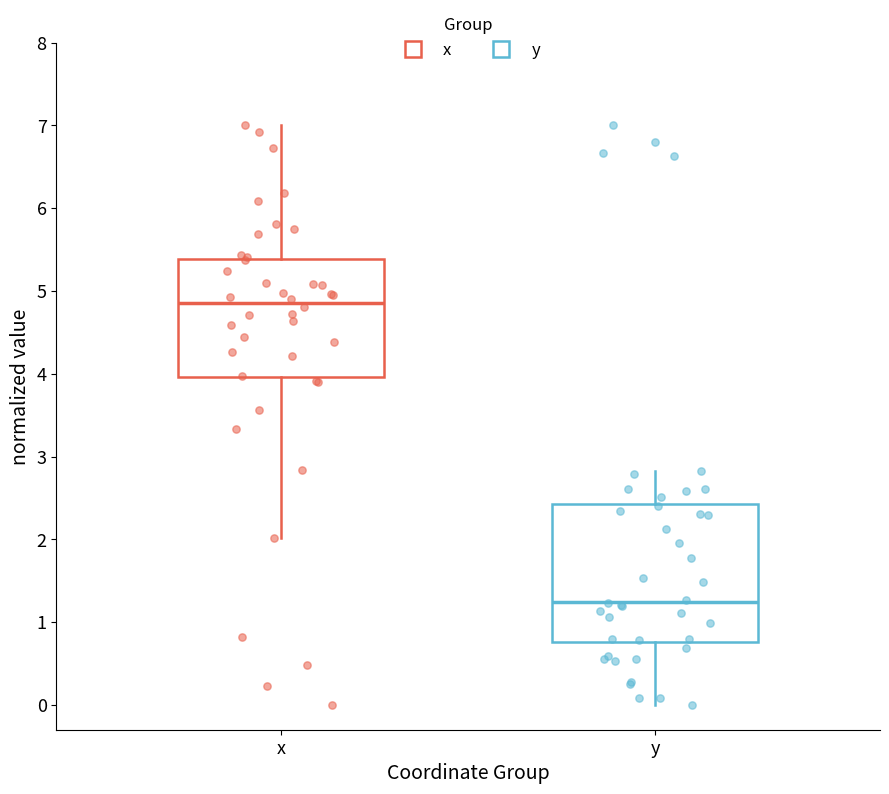

Where is the upper edge of the box for y on the y-axis? The values are not printed on the chart, so give them approximately, as read against the axis.

2.4